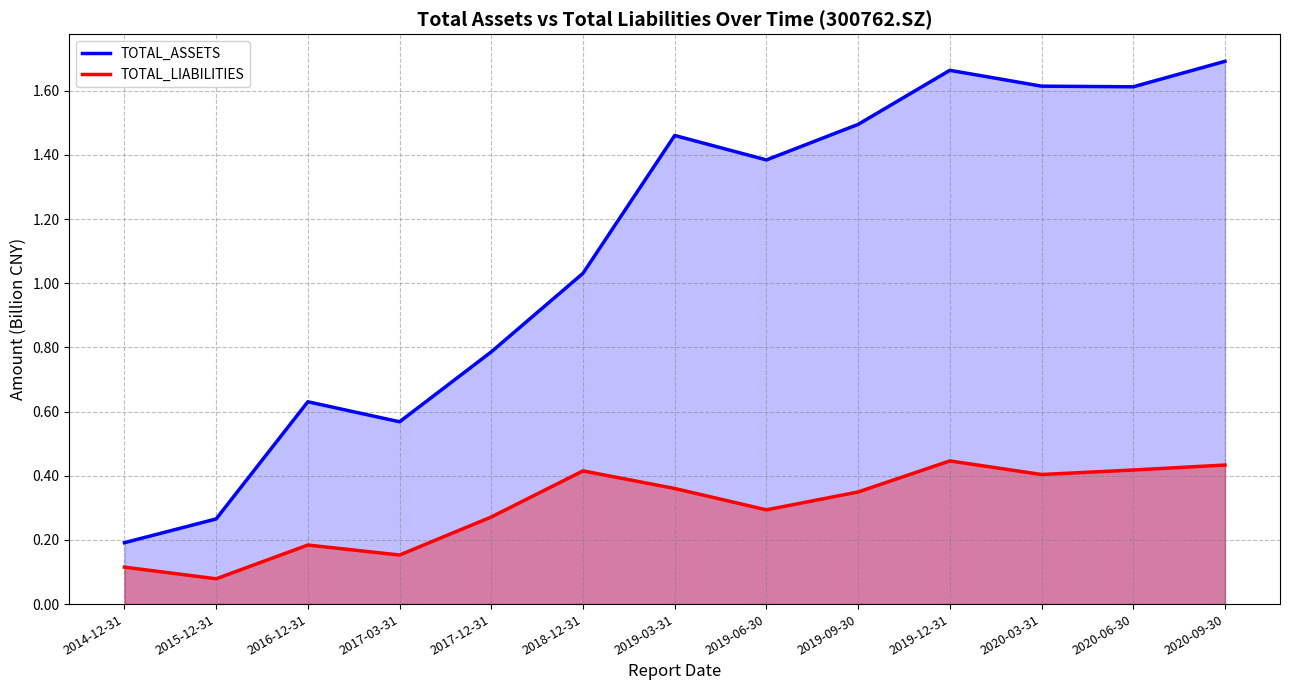

At which category does TOTAL_LIABILITIES reach its first local peak?

2016-12-31